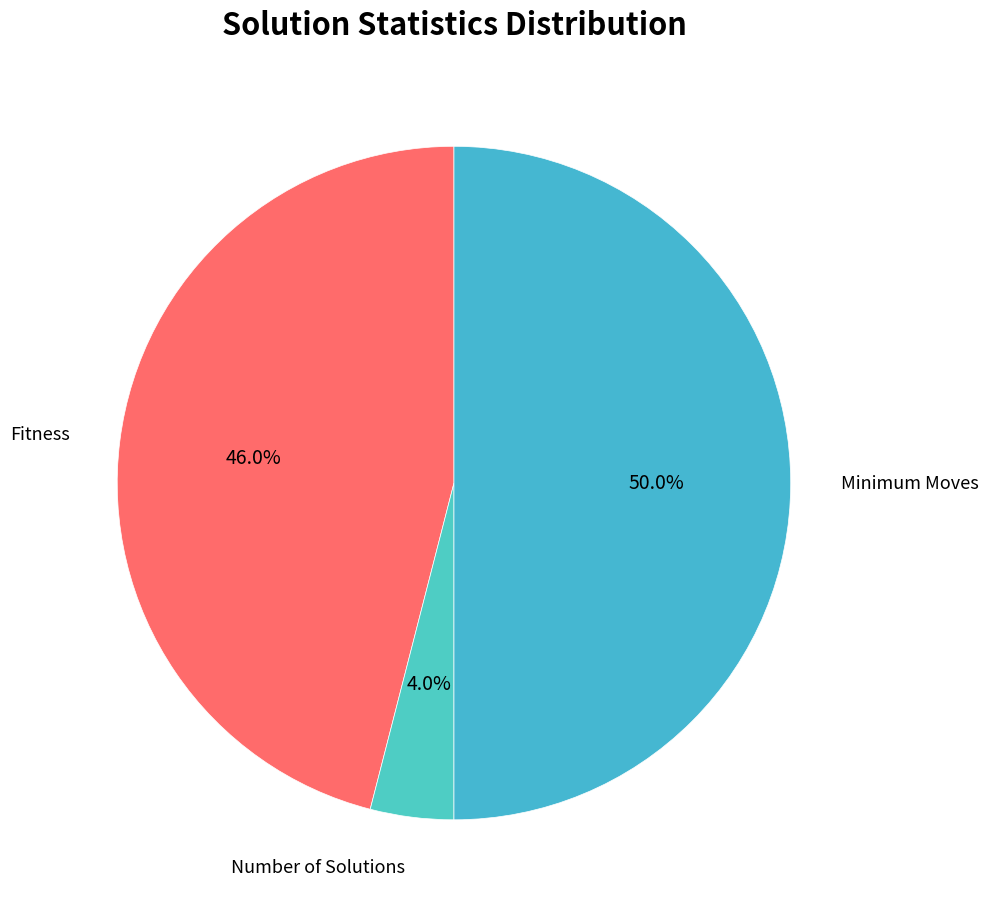

To the nearest percent, what portion does Fitness represent?

46%